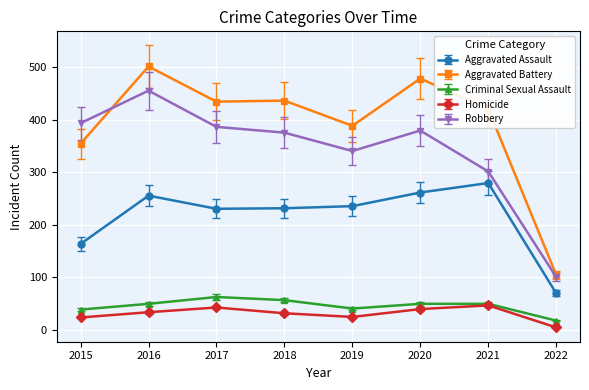

At which category is the sum across all series the highest?

2016